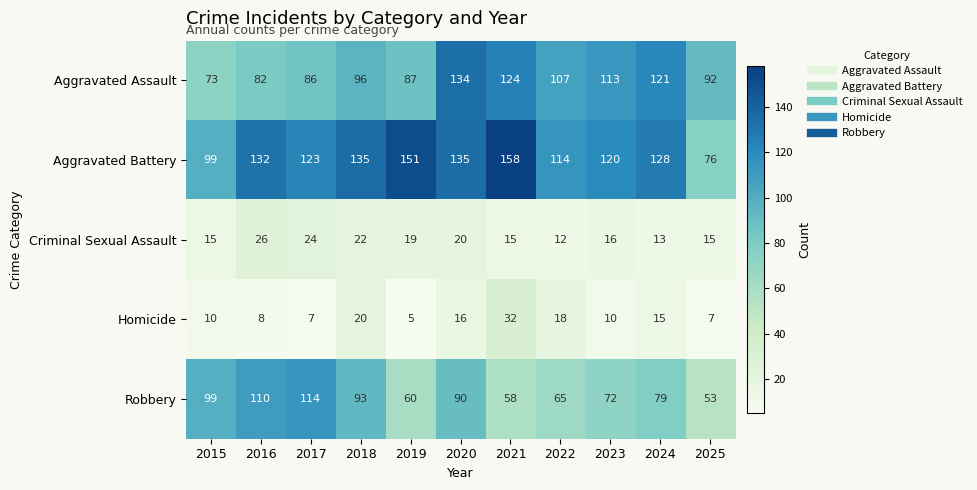

At how many categories does at least one series exceed 157?

1